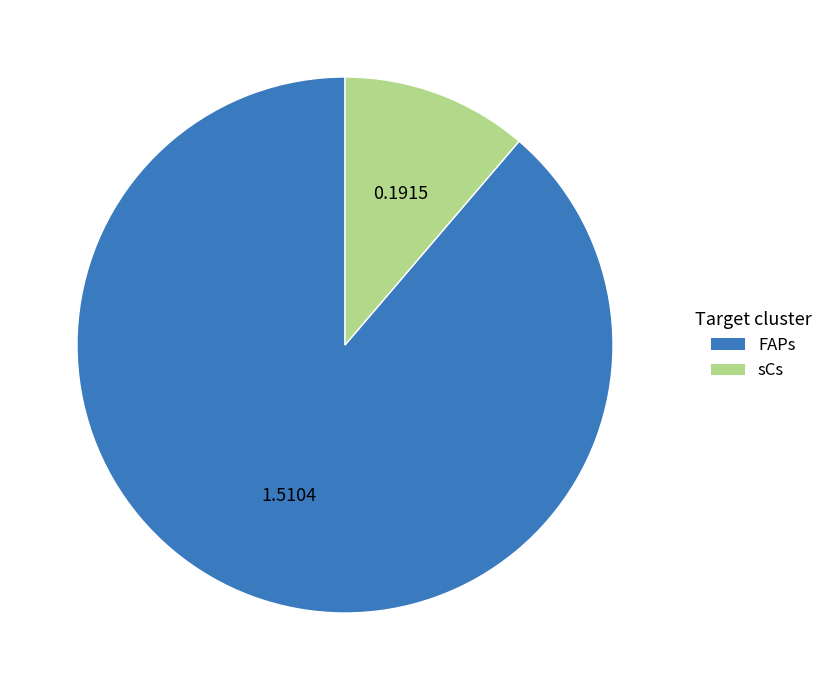

Rank the categories by value from highest to lowest.

FAPs, sCs